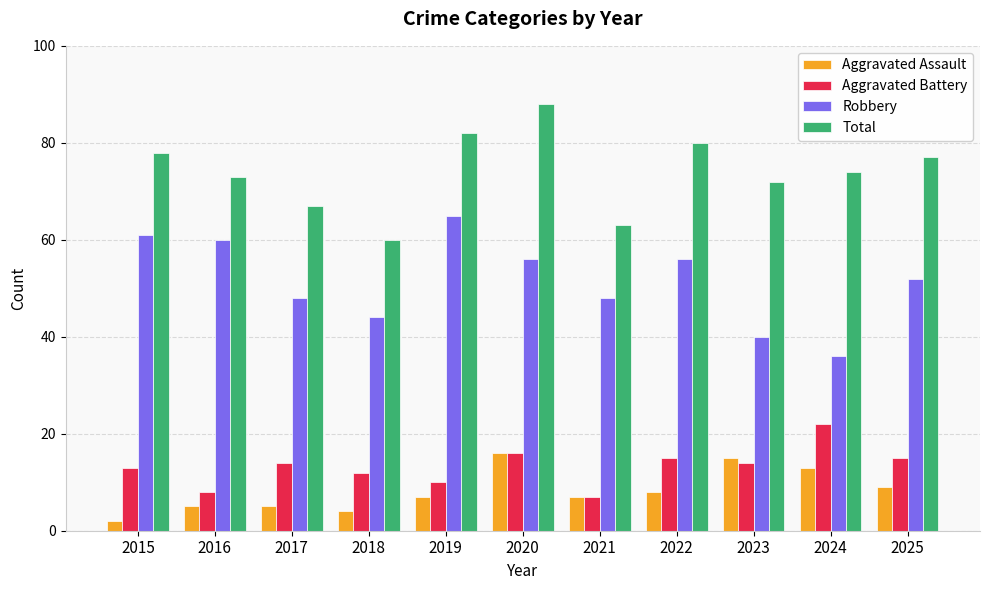

Which series has the largest total across all categories?

Total